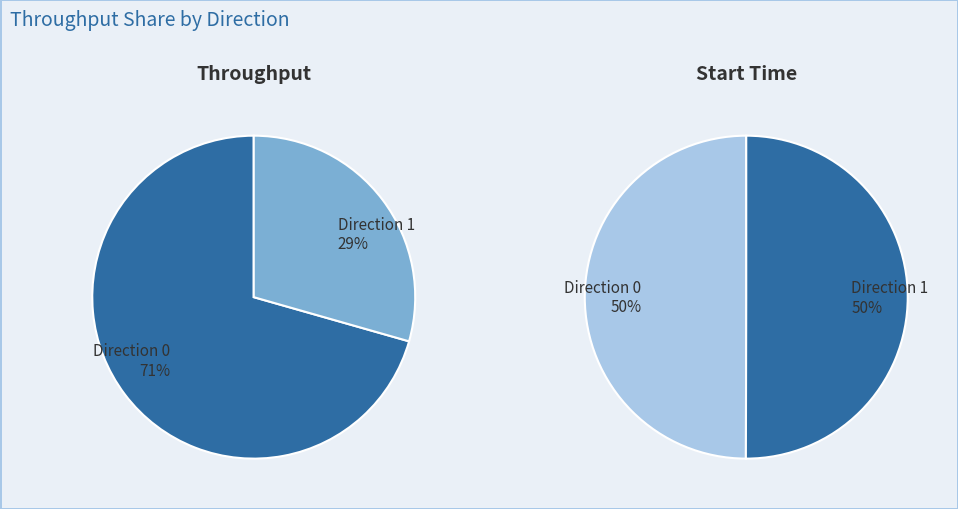

Is it true that 1 is 36% of the pie?

False